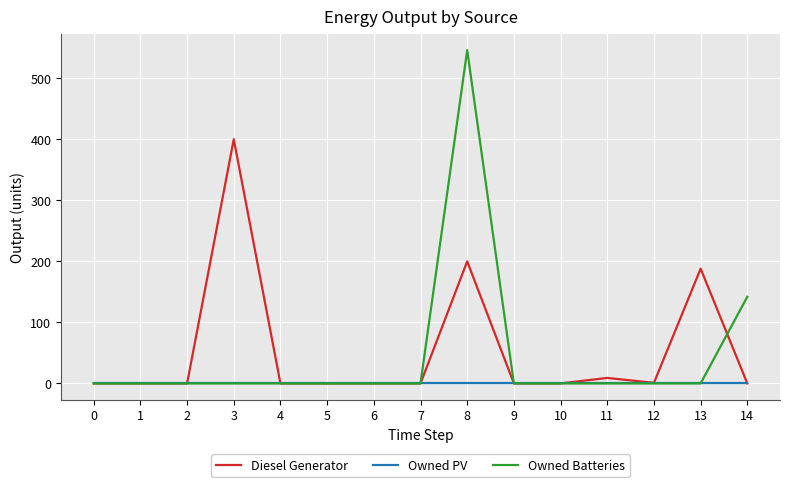

List the series in order of their peak value, lowest first.

Owned PV, Diesel Generator, Owned Batteries